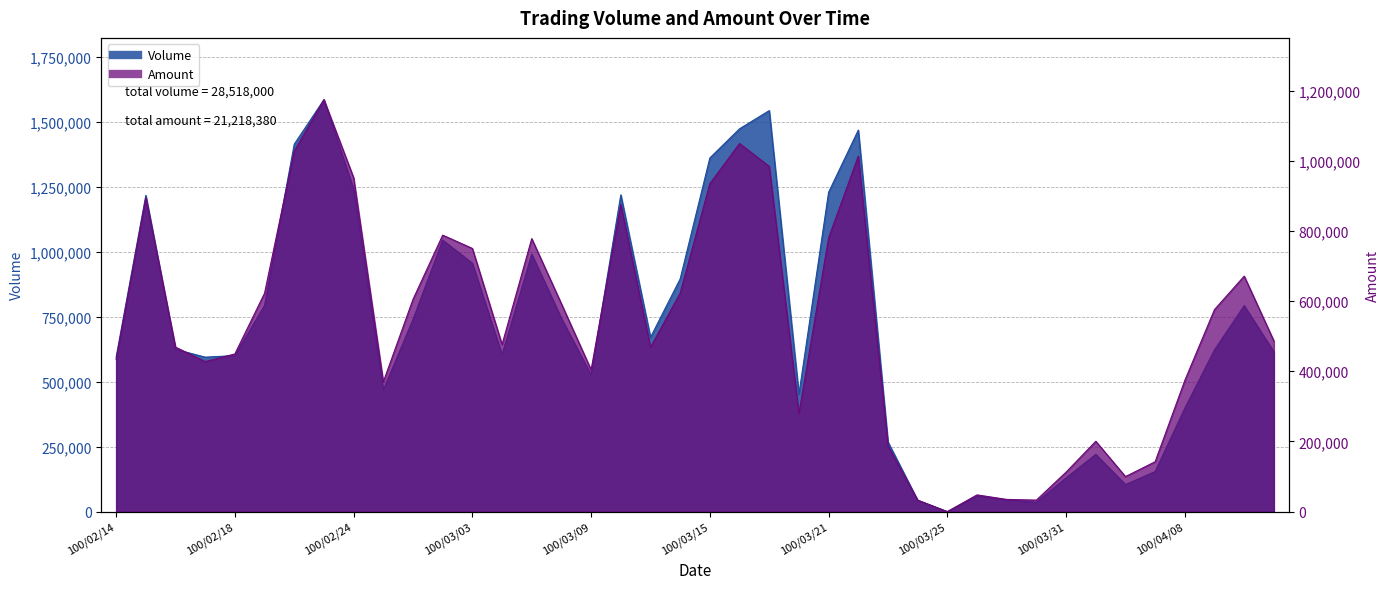

List the labels in order of Amount value, largest first.

100/02/23, 100/03/16, 100/02/22, 100/03/22, 100/03/17, 100/02/24, 100/03/15, 100/02/15, 100/03/10, 100/03/02, 100/03/21, 100/03/07, 100/03/03, 100/04/12, 100/03/14, 100/02/21, 100/03/01, 100/03/08, 100/04/11, 100/04/13, 100/03/04, 100/02/16, 100/03/11, 100/02/18, 100/02/14, 100/02/17, 100/03/09, 100/04/08, 100/02/25, 100/03/18, 100/04/01, 100/03/23, 100/04/07, 100/03/31, 100/04/06, 100/03/28, 100/03/29, 100/03/30, 100/03/24, 100/03/25